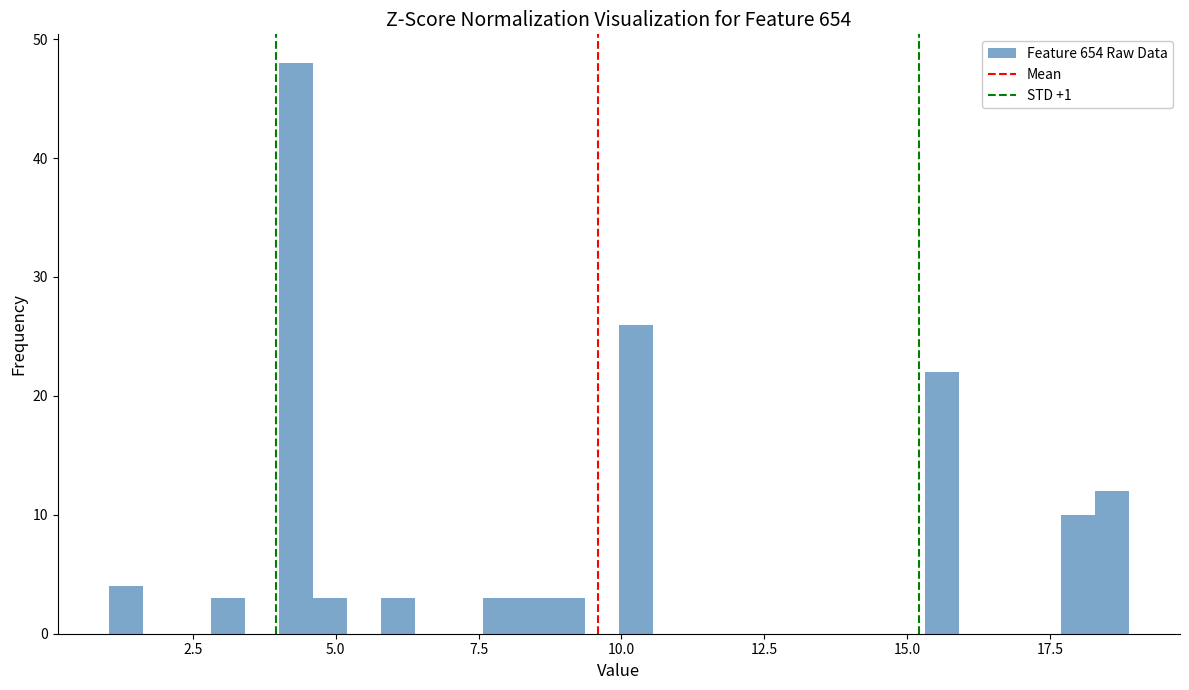

Read against the x-axis, roughly where is the centre of the tallest bar?

4.5